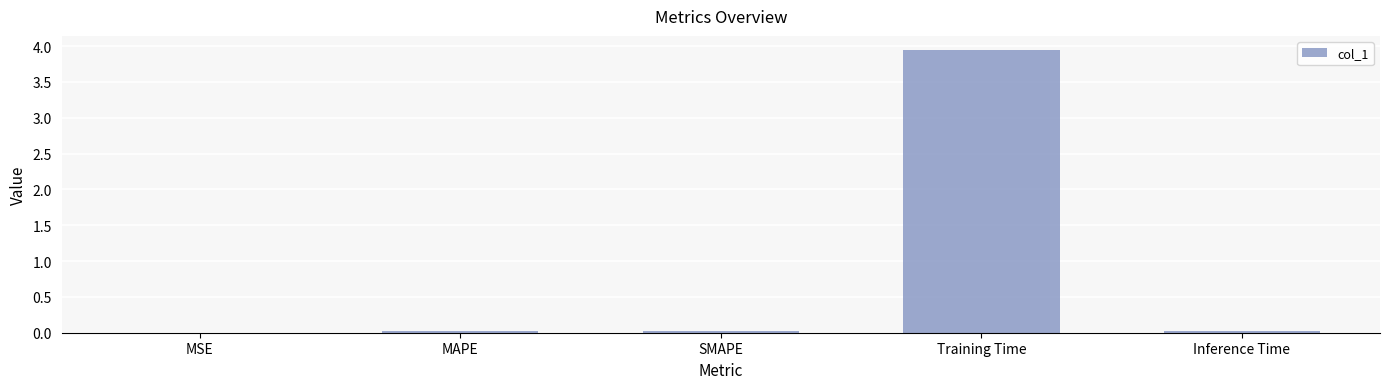

Is it true that the value at Training Time is 2.5?

False